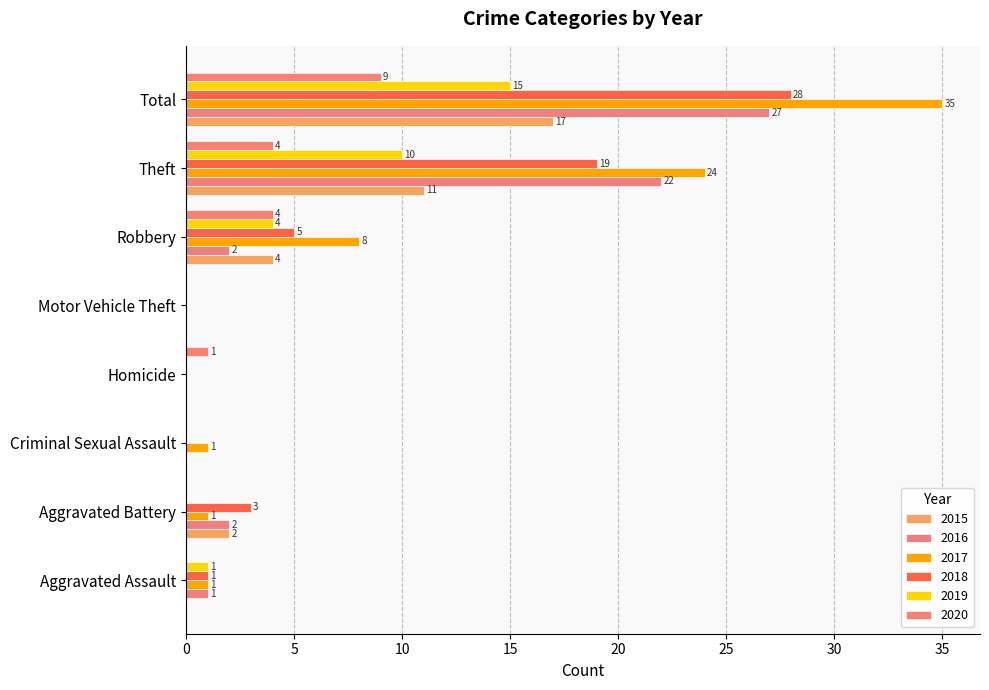

What is the highest value of the 2017 series?

35